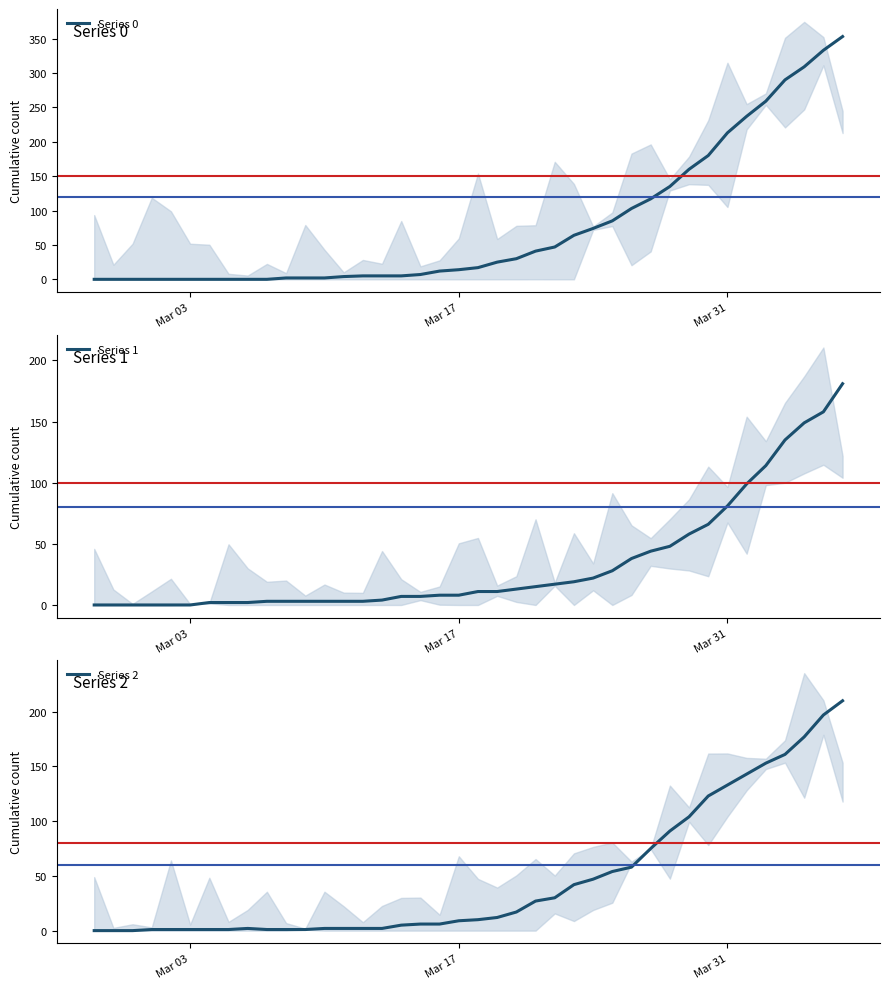

Is the value of Series 0 at 26 greater than the value of Series 2 at 26?

Yes